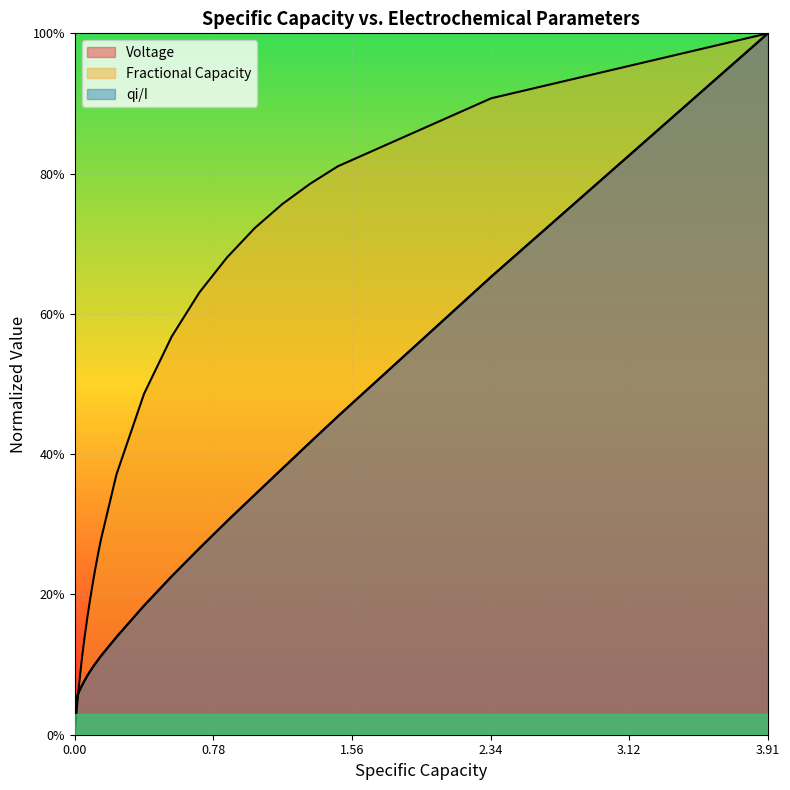

Does the chart display data point markers on the line(s)?

No